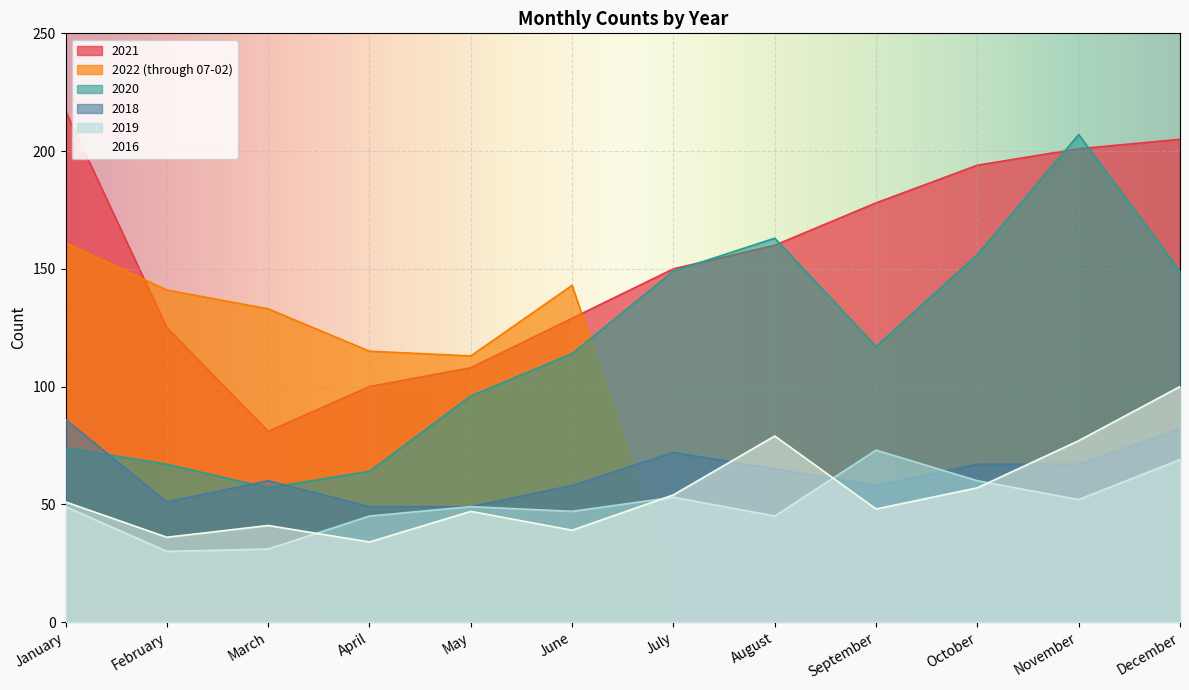

At which label does 2016 reach its peak?

December